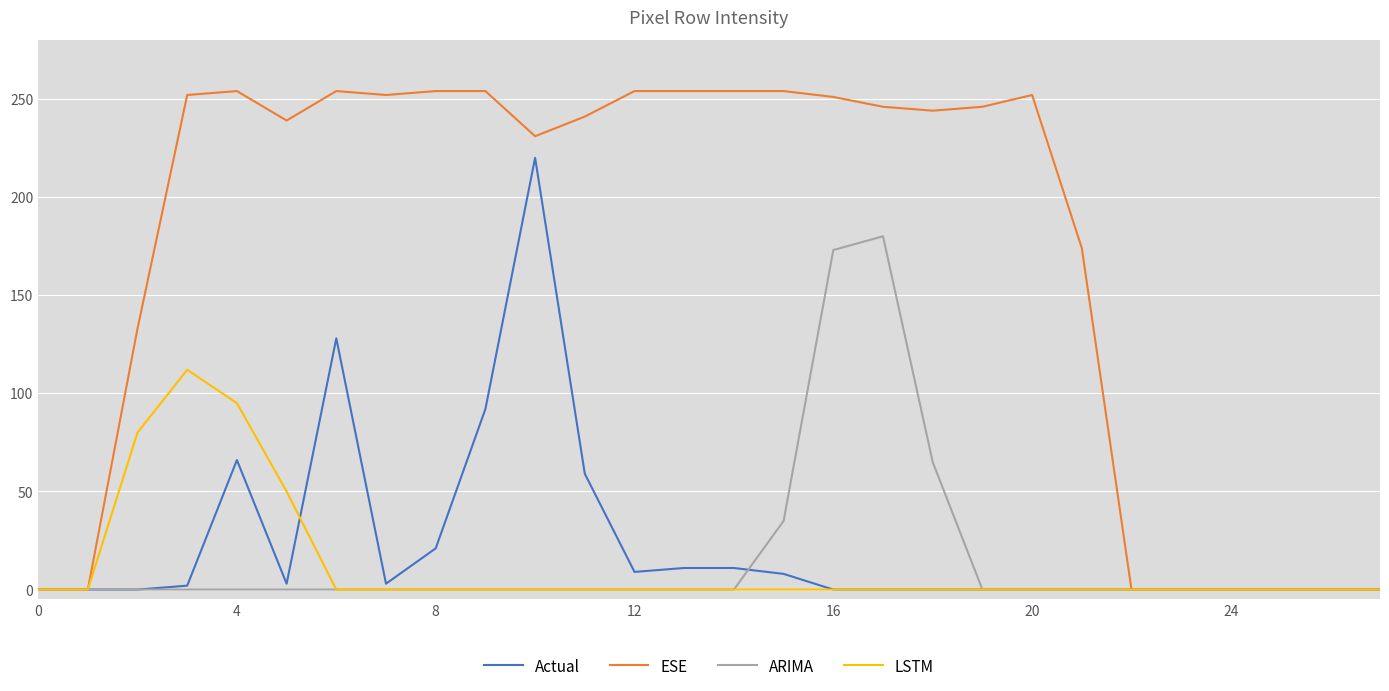

What is the highest value of the ESE series?

254